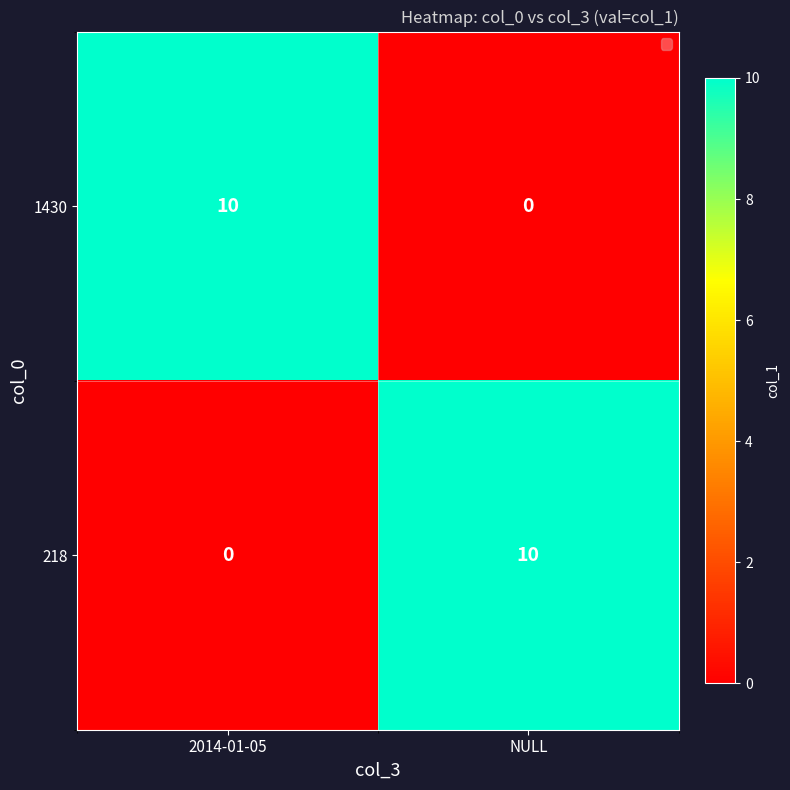

At how many categories does at least one series exceed 0?

2